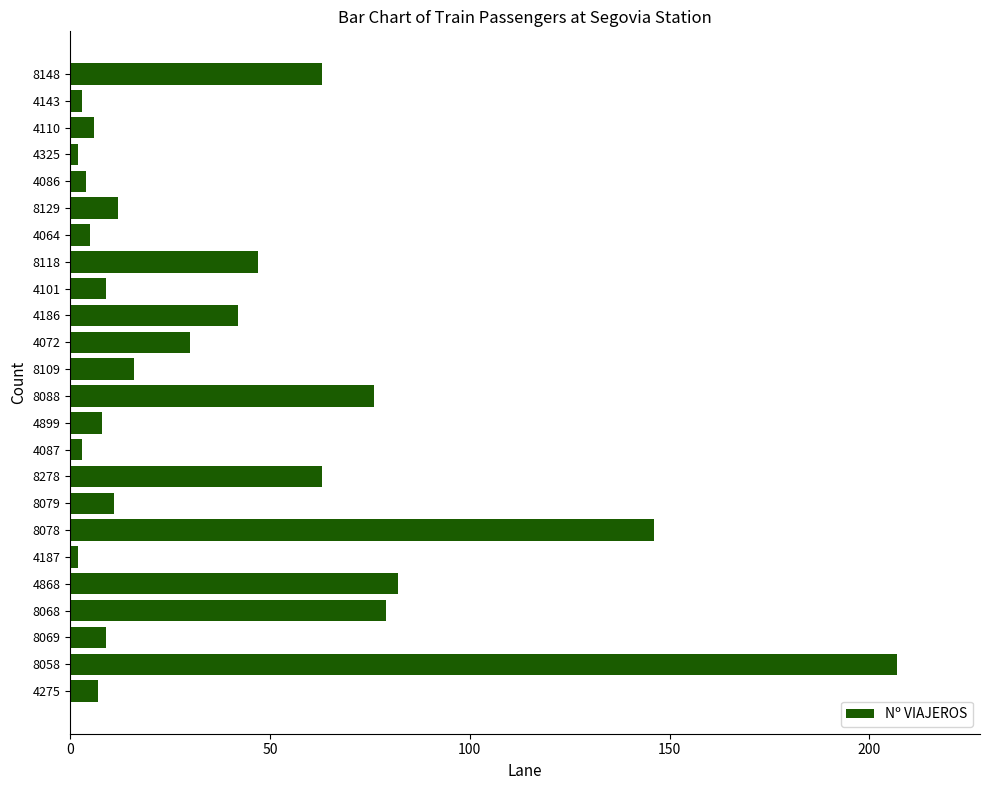

What is the difference between the maximum and minimum values?

205